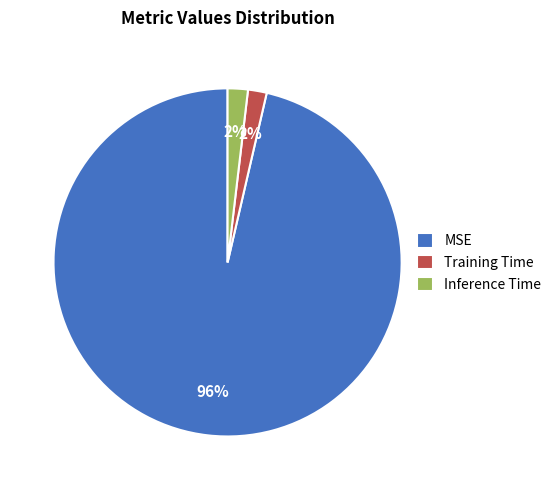

Which category has the biggest portion of the pie?

MSE